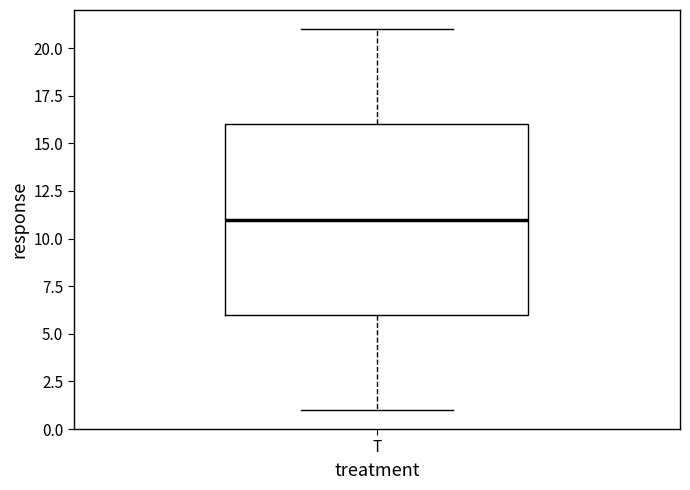

Where does the lower whisker of the box for T end on the y-axis? The values are not printed on the chart, so give them approximately, as read against the axis.

1